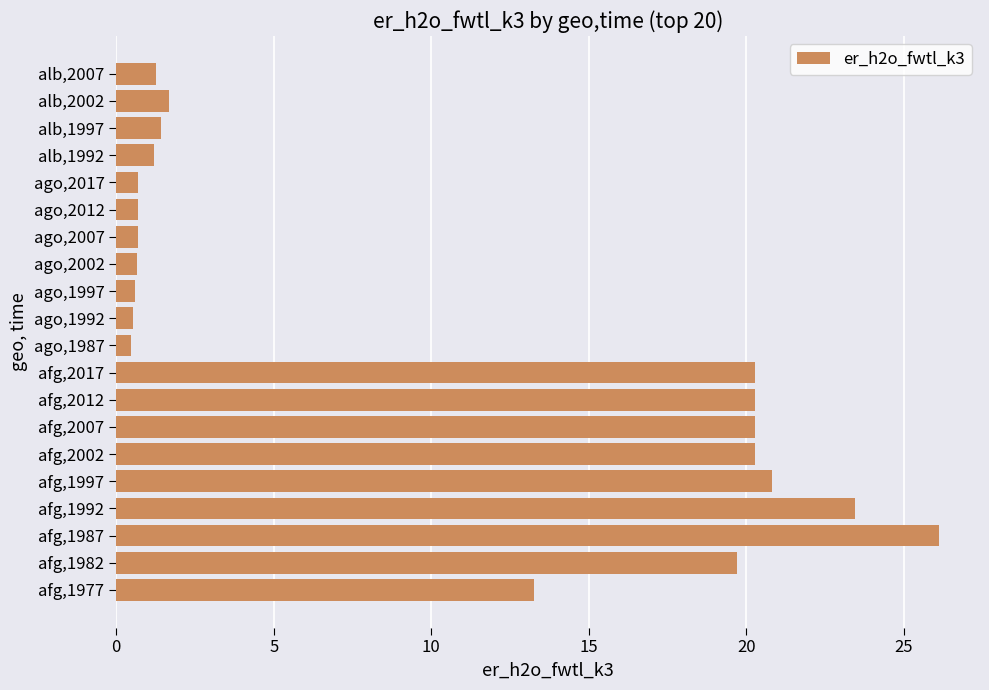

Is it true that the value at ago,1997 is 0.6?

True